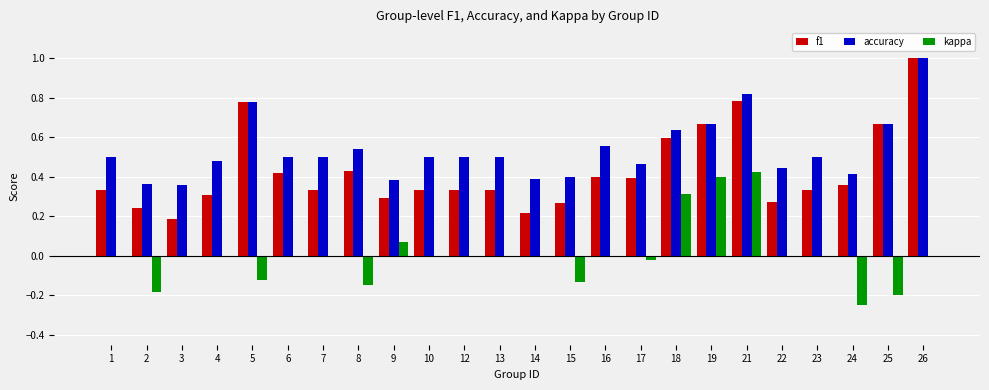

What is the sum of the accuracy values at 8 and 18?

1.2